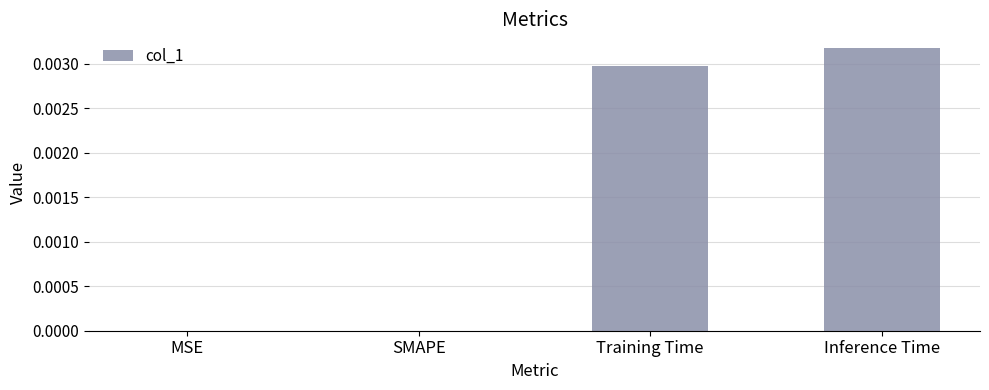

True or false: the data shows 0.0 at Inference Time.

True